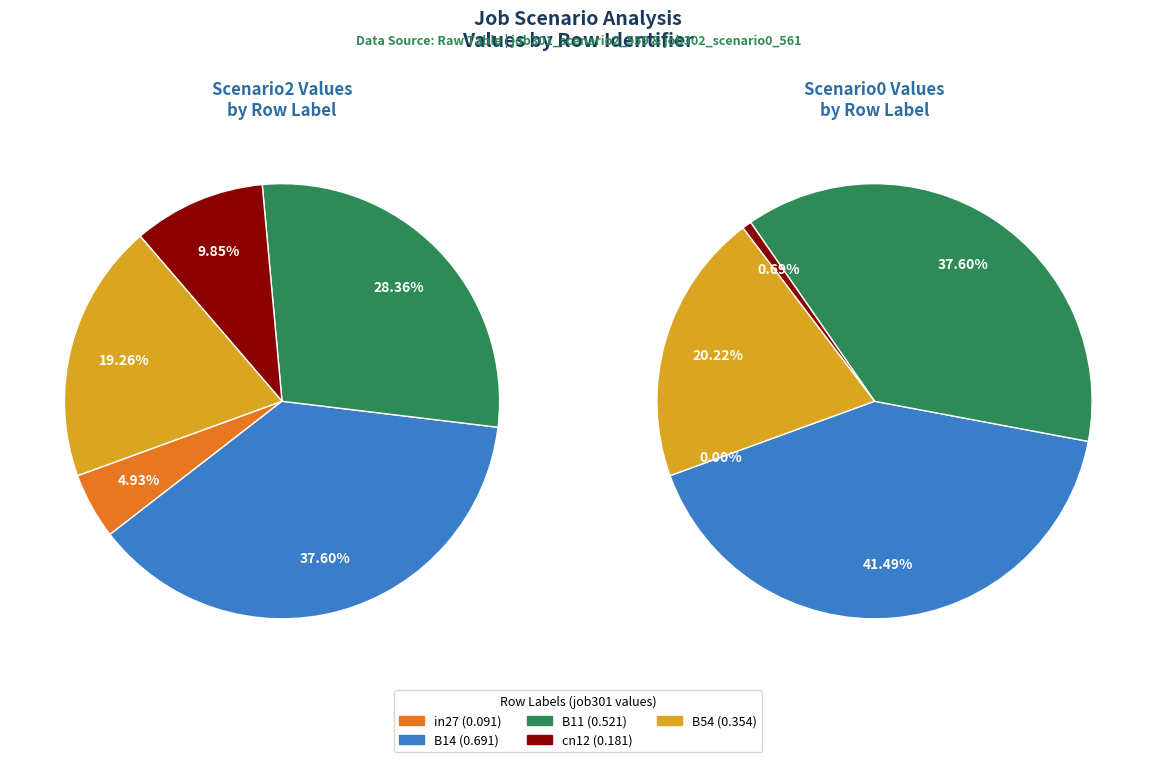

What is the change in value from B11 to B54?

-0.2